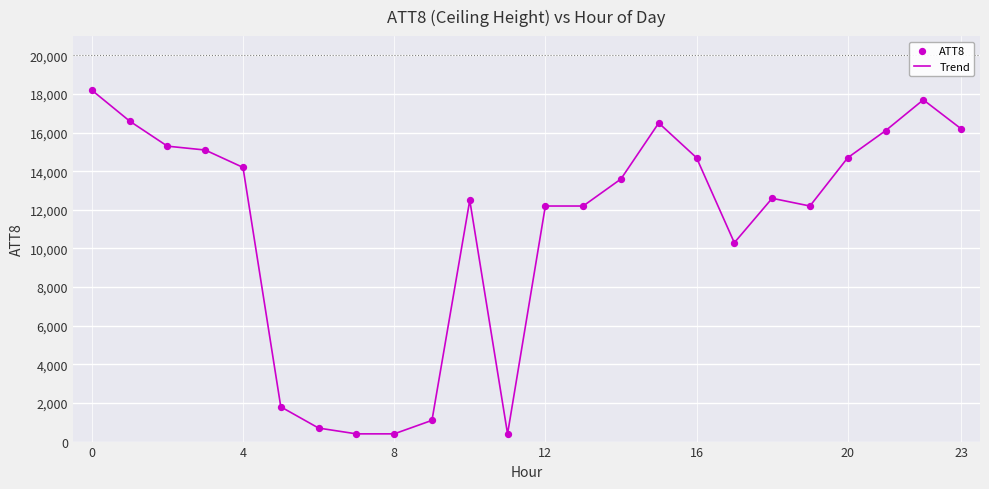

What is the difference between the maximum and minimum values?

17800